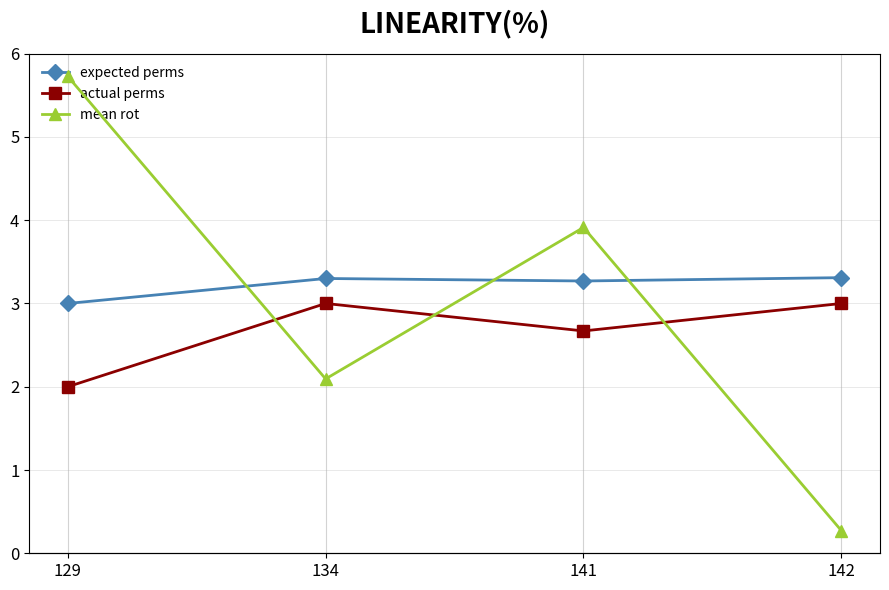

What are all the series names shown in the legend?

expected perms, actual perms, mean rot